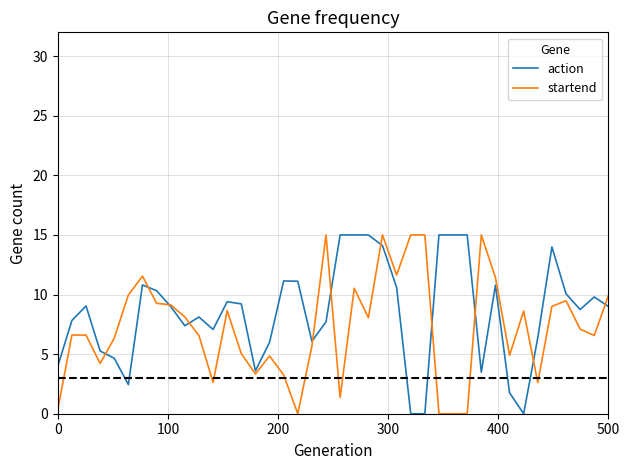

What is the maximum value shown in the chart?

15.0